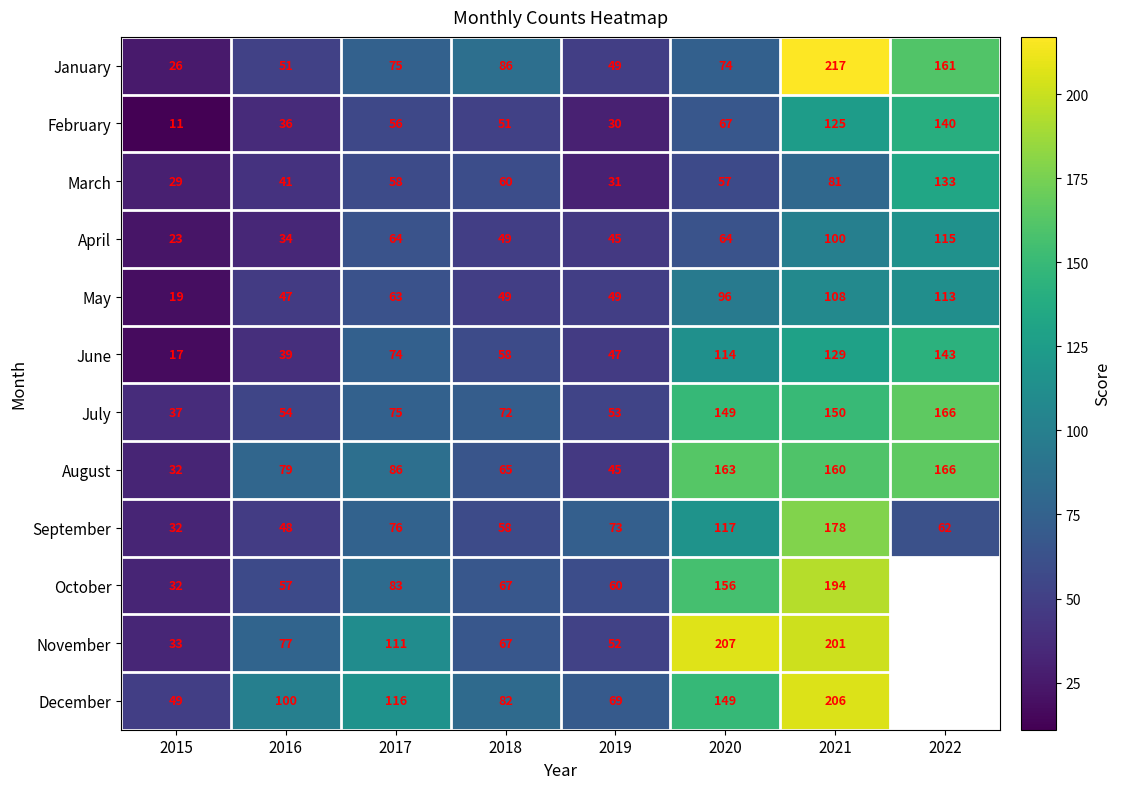

What is the greatest value displayed?

217